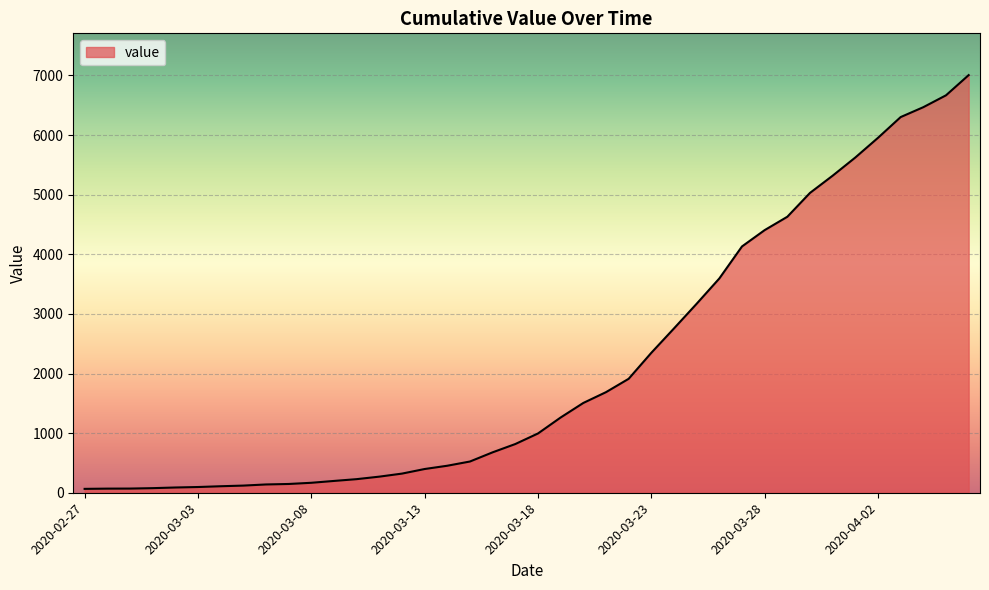

What is the difference between the maximum and minimum values?

6940